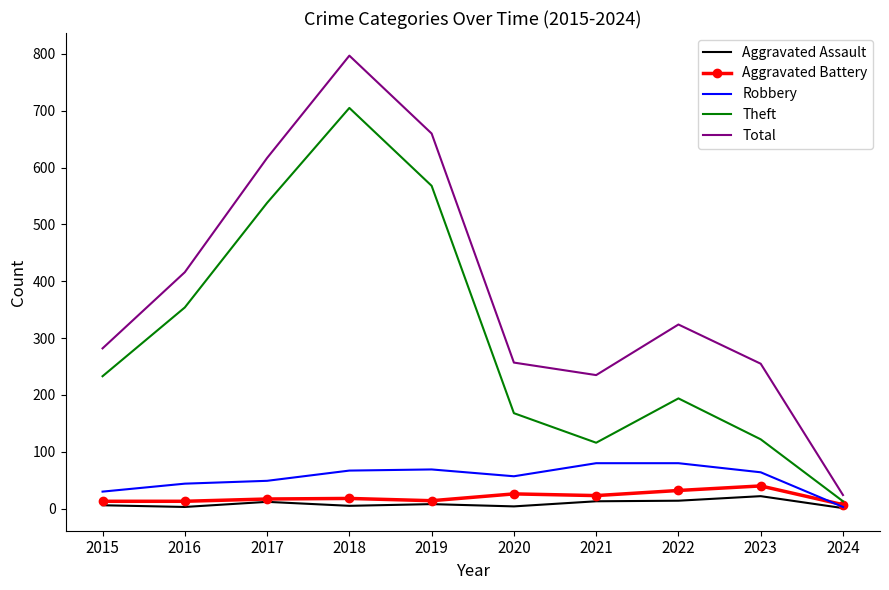

Which label corresponds to the largest value in the chart?

2018